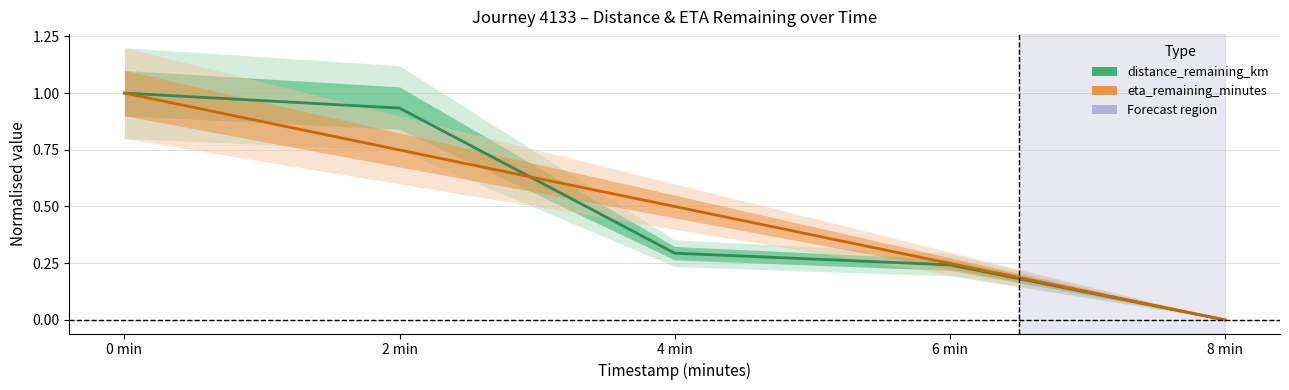

How many intersections are there between distance_remaining_km and eta_remaining_minutes?

1